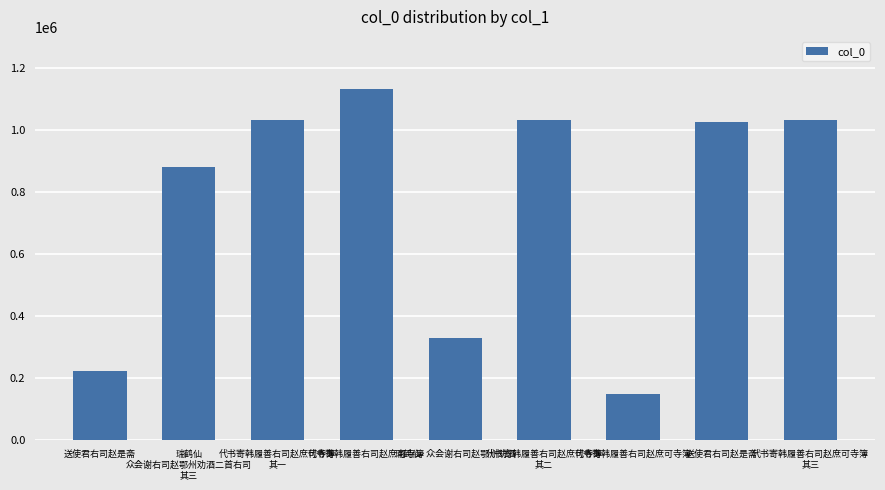

At which category does the chart reach its peak across all series?

代书寄韩履善右司赵庶可寺簿